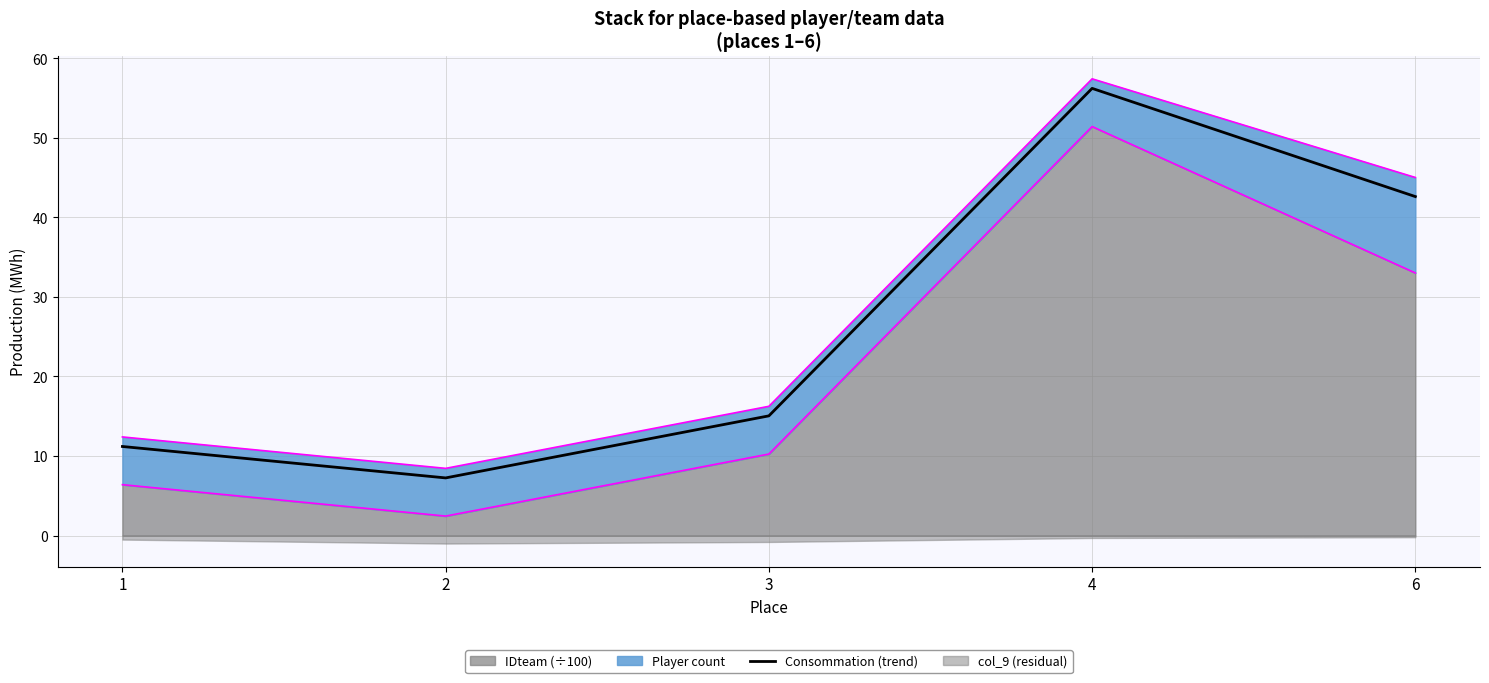

What is the change in value from 3 to 6?

+27.6